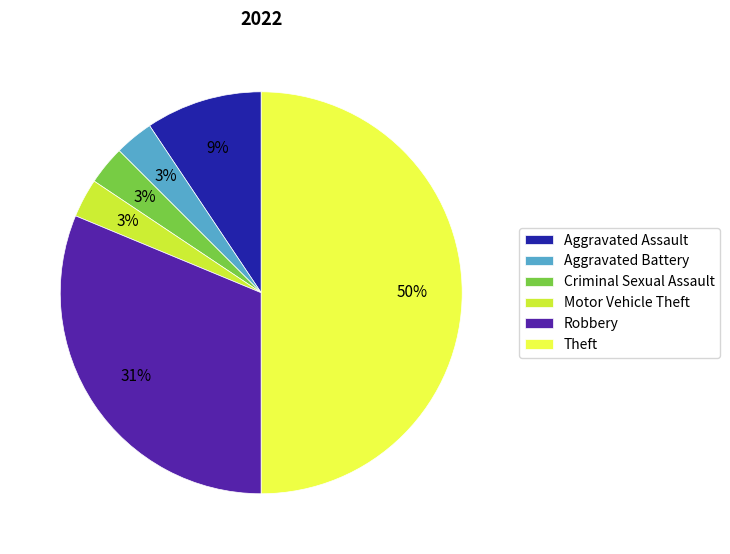

Does Robbery represent more than half of the total?

No